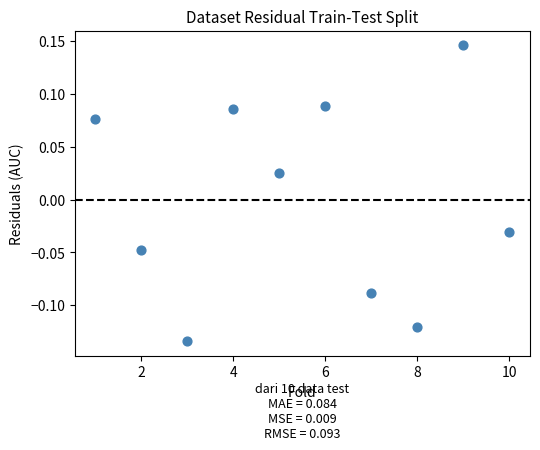

What is the range of X values (max minus min)?

9.0